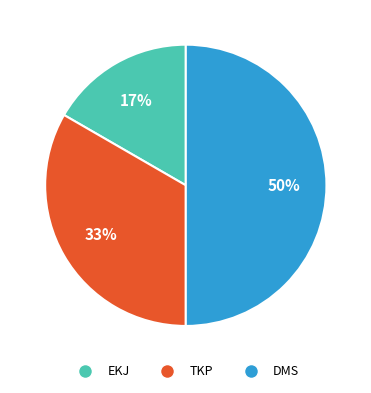

Is the sum of DMS and EKJ greater than half?

Yes